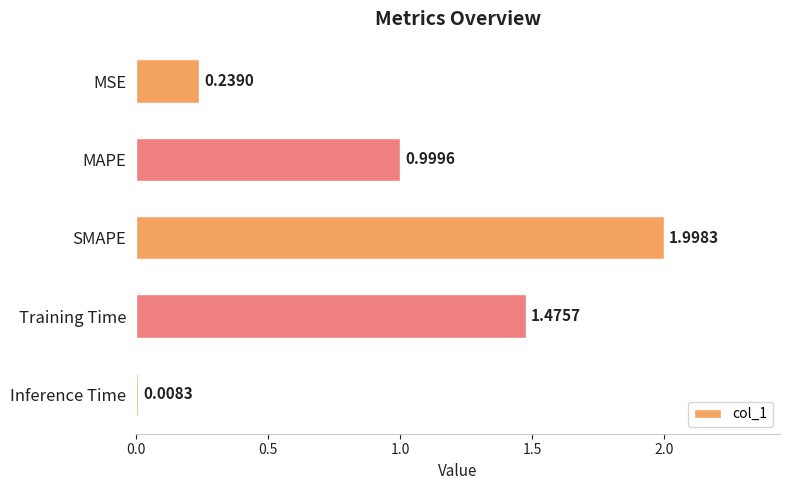

List the labels in order of value, largest first.

SMAPE, Training Time, MAPE, MSE, Inference Time